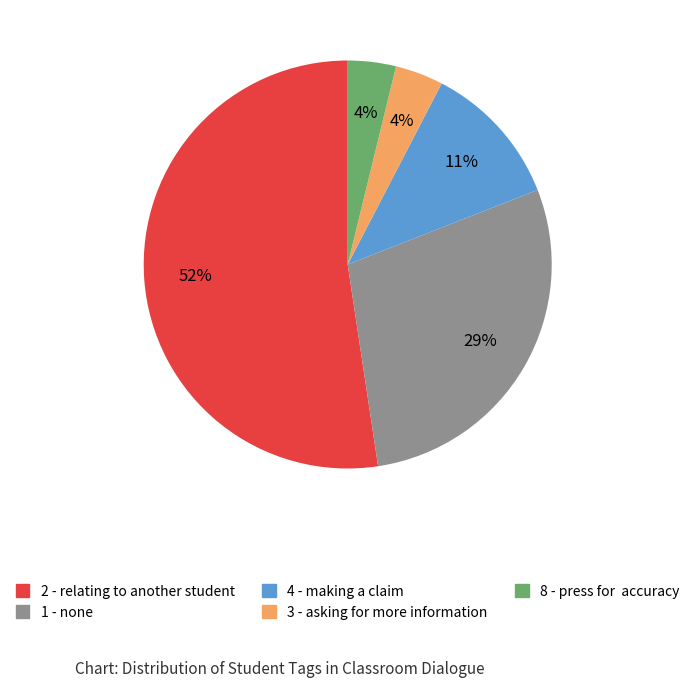

Does 1 - none represent more than half of the total?

No